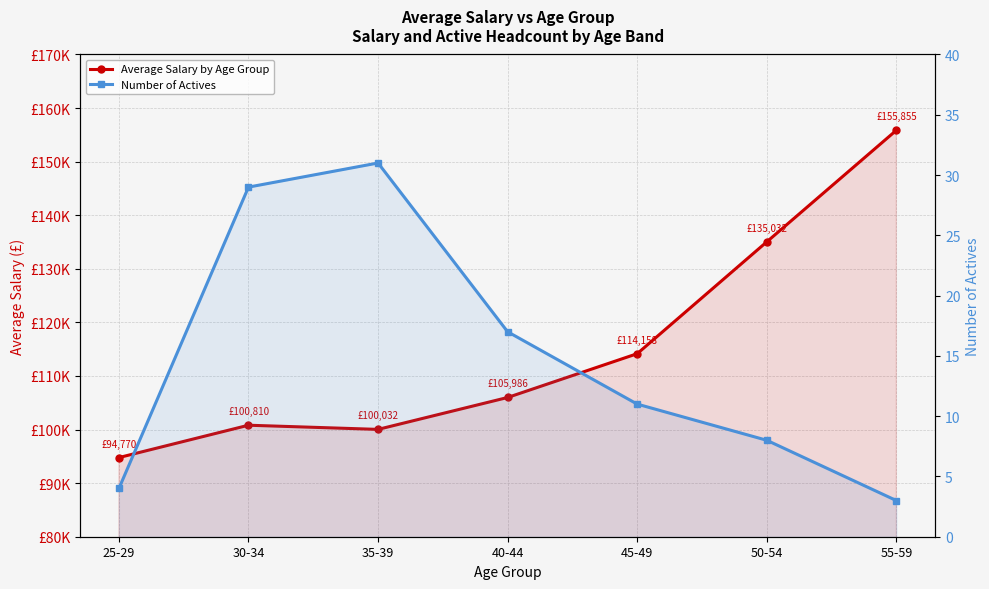

What is the difference between the maximum and minimum values in the Average Salary by Age Group series?

61085